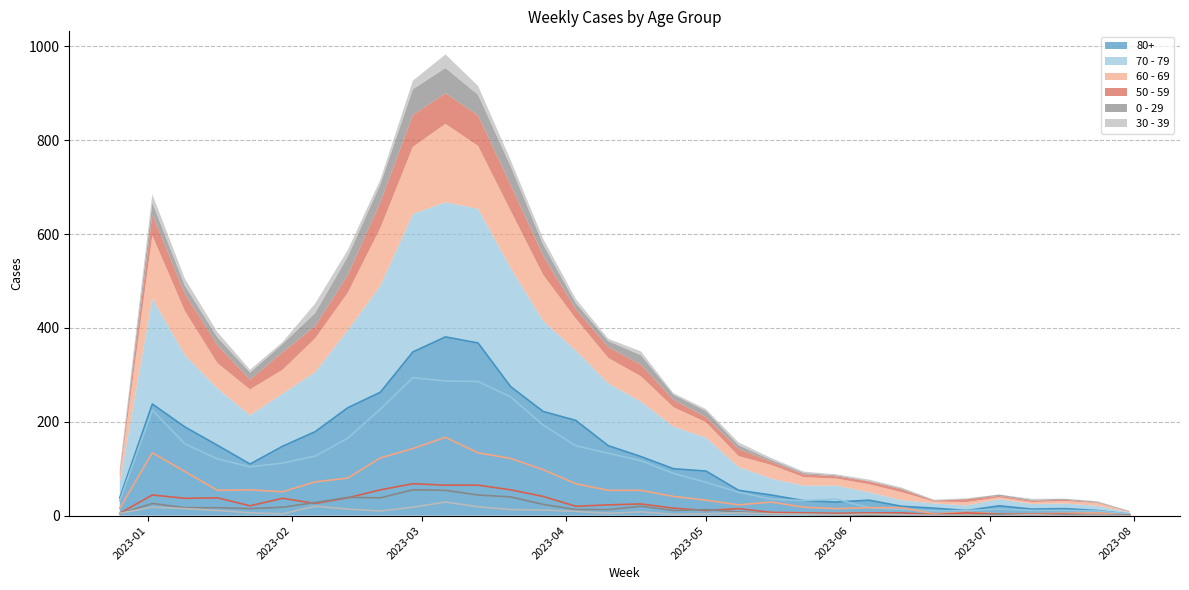

True or false: 60 - 69 and 80+ cross at least once.

False